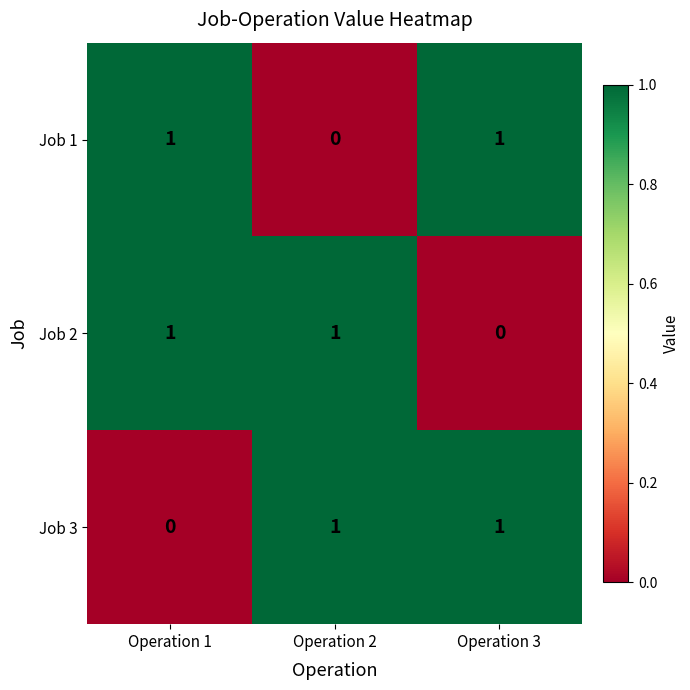

How many distinct data groups are displayed?

3